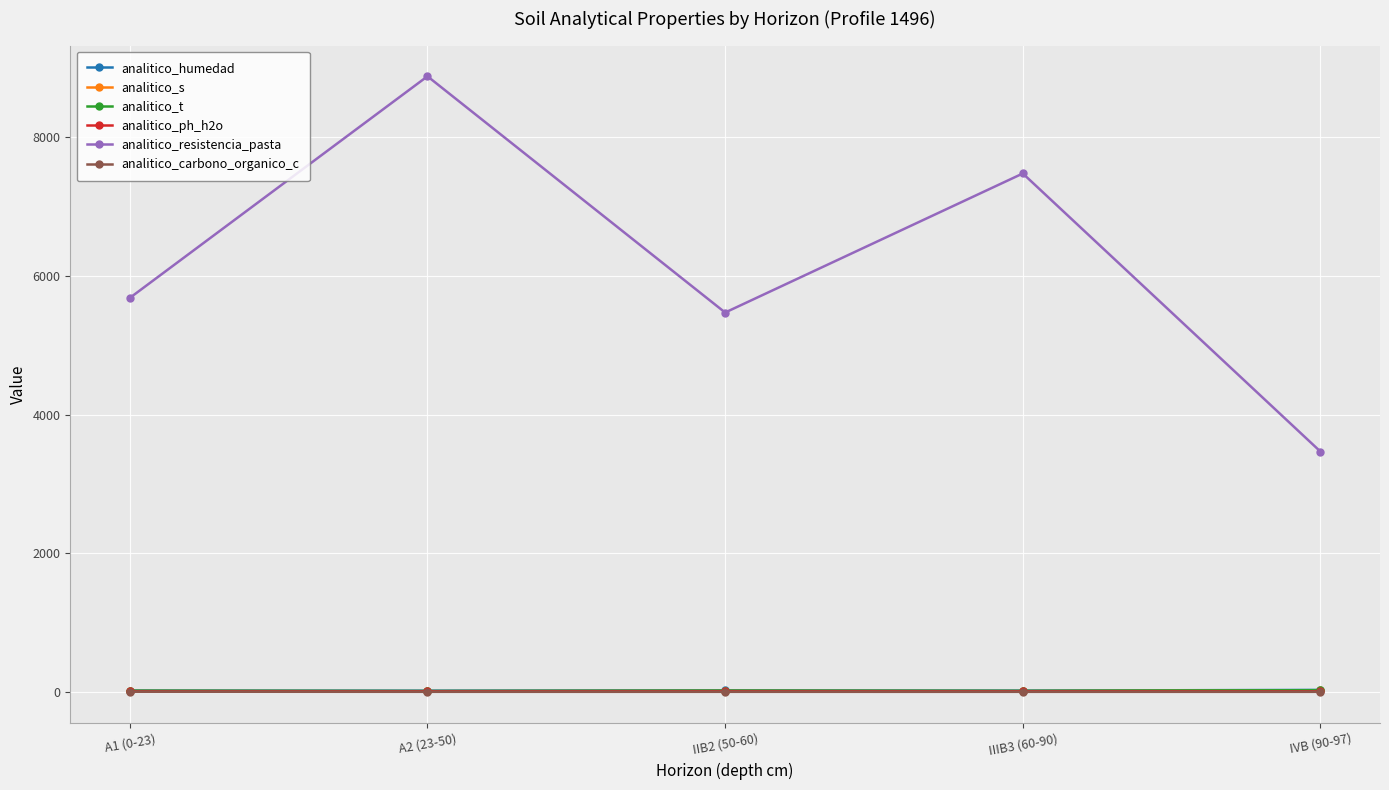

What position from the right is A2 (23-50)?

4